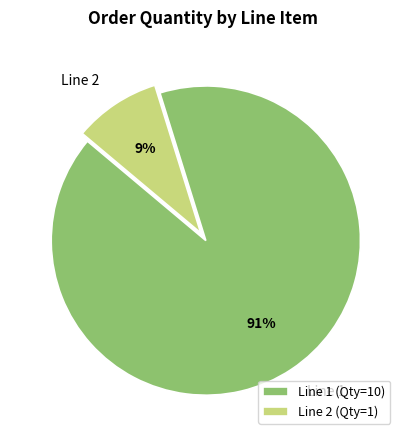

Does Line 2 represent more than half of the total?

No